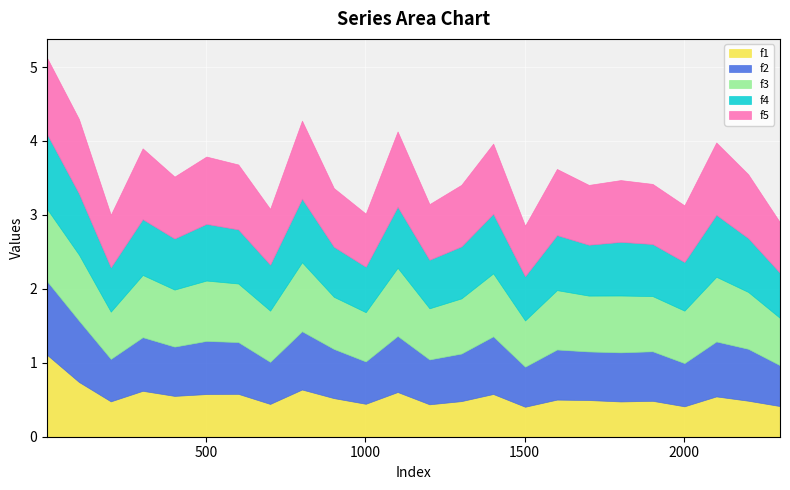

Is the value of f1 at 201 greater than the value of f4 at 1301?

No